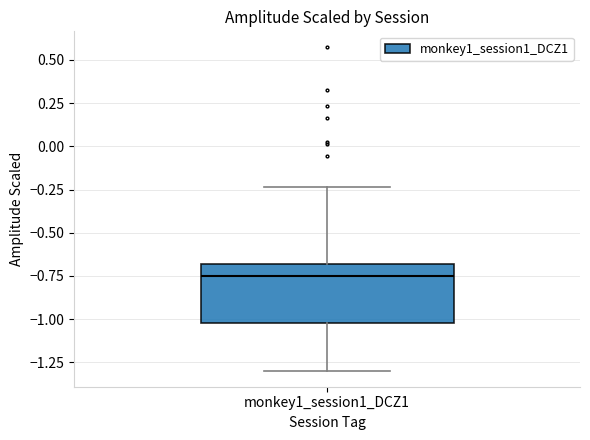

Transcribe this box plot: give where the median line is, the range the box spans, and where the two whiskers end, as read against the y-axis. The values are not printed on the chart, so give them approximately, as read against the axis.

median -0.75, box -1.00 to -0.70, whiskers -1.30 to -0.25